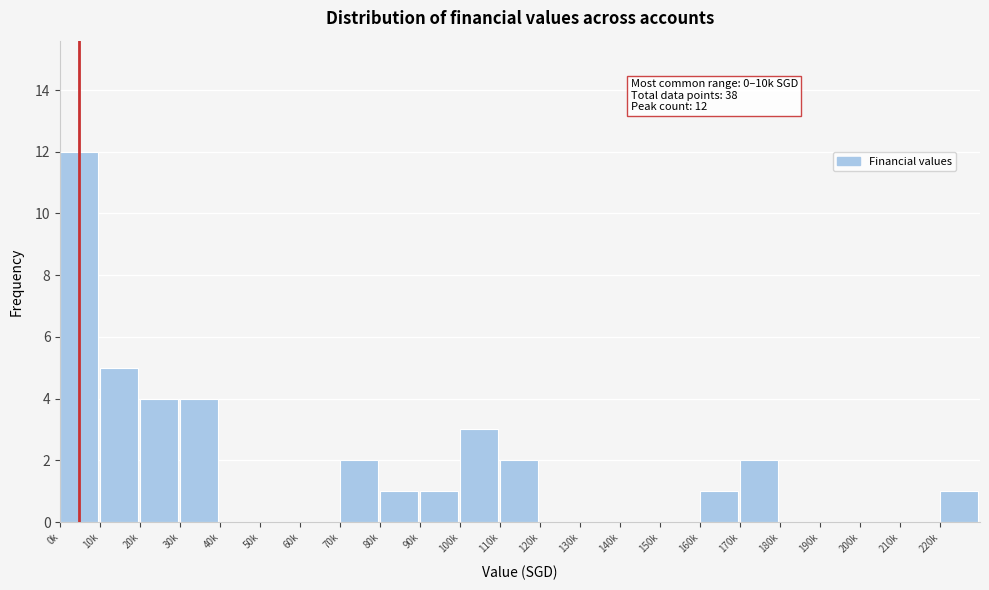

Reading left to right, extract all data points from this chart.

0k=12	10k=5	20k=4	30k=4	40k=0	50k=0	60k=0	70k=2	80k=1	90k=1	100k=3	110k=2	120k=0	130k=0	140k=0	150k=0	160k=1	170k=2	180k=0	190k=0	200k=0	210k=0	220k=1